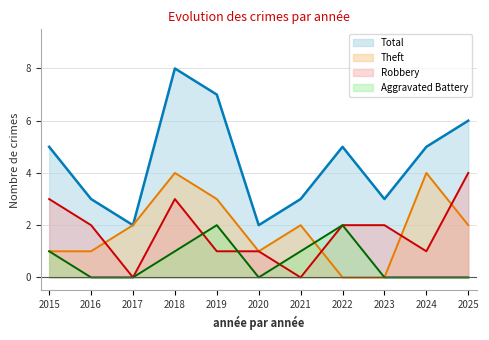

How many values in Theft are above zero?

9